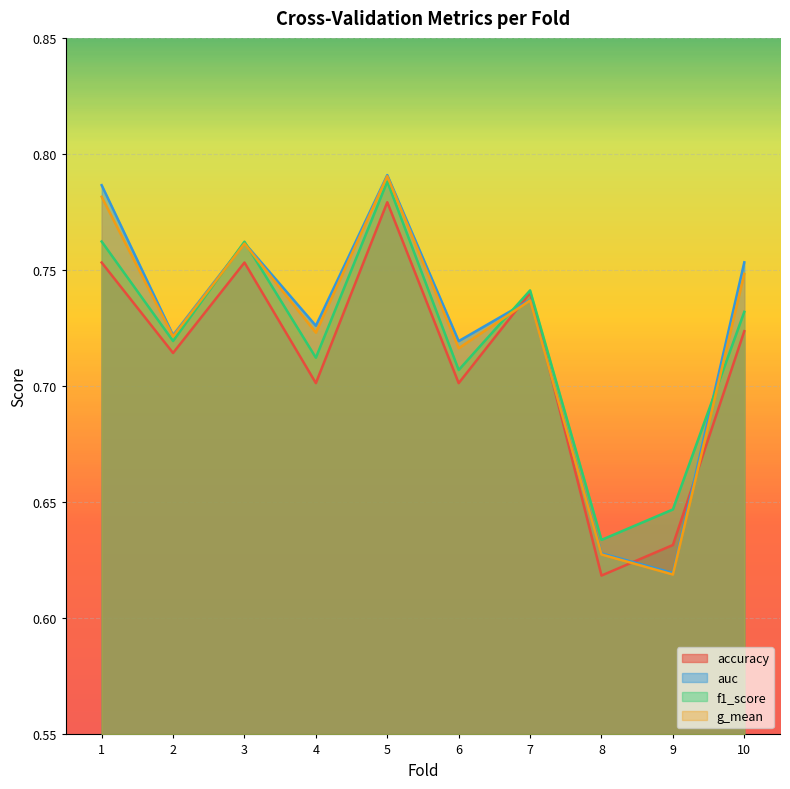

True or false: f1_score and accuracy cross at least once.

False